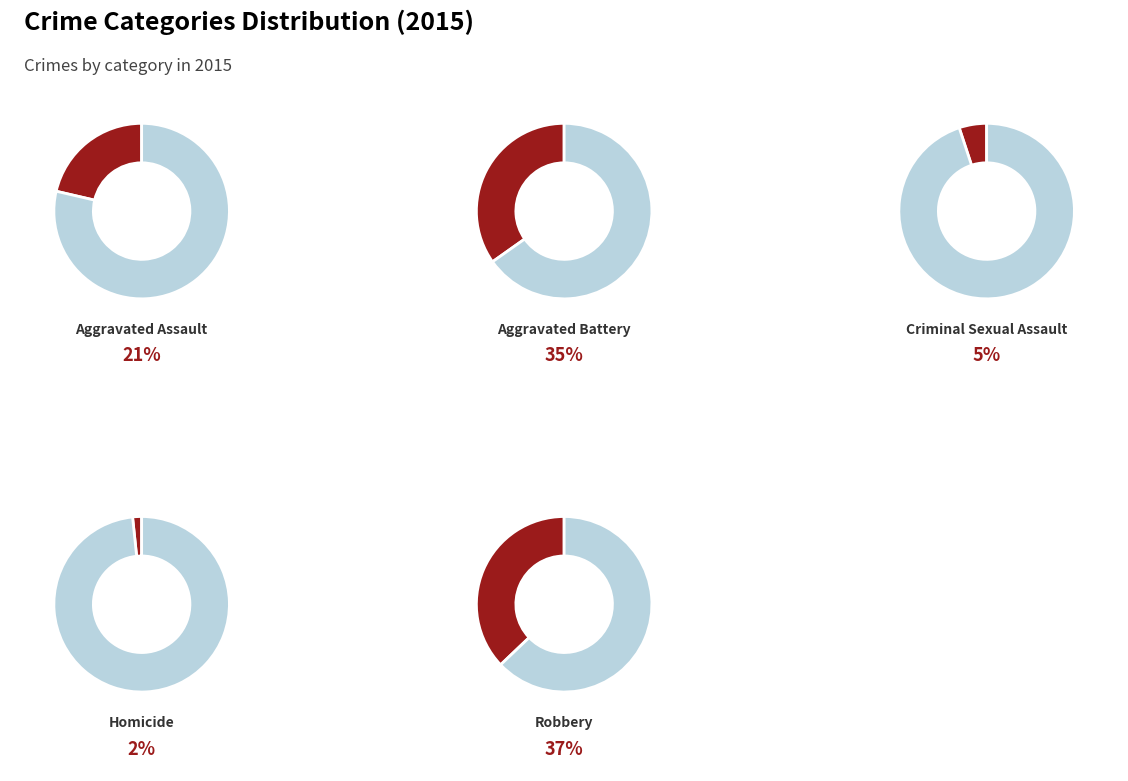

Rank the categories by value from lowest to highest.

Homicide, Criminal Sexual Assault, Aggravated Assault, Aggravated Battery, Robbery